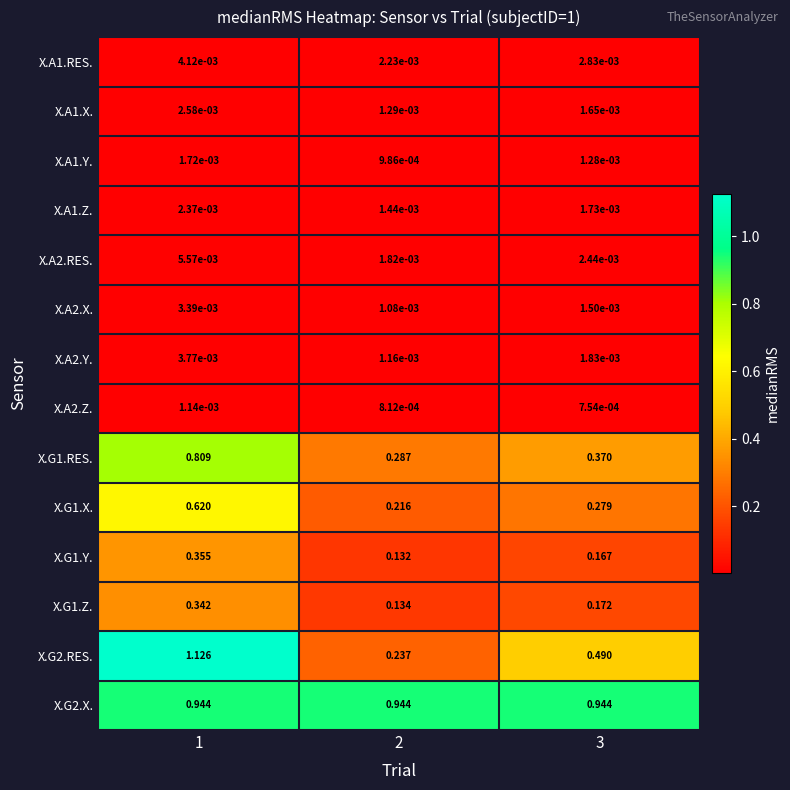

Is the value of X.A2.X. at 1 greater than the value of X.G2.RES. at 3?

No